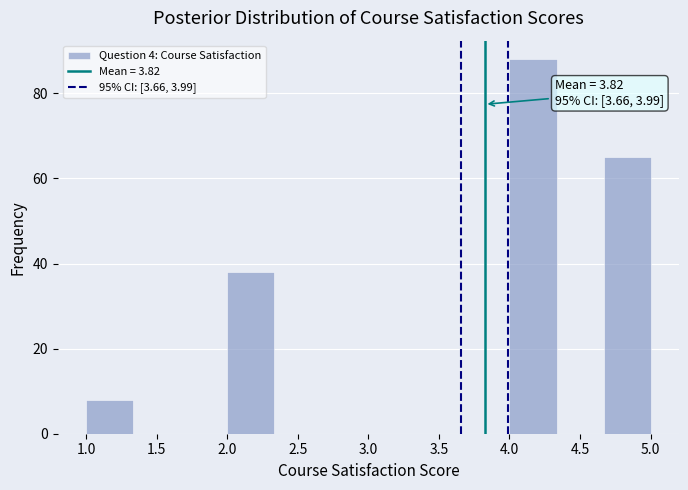

Which range on the x-axis has the tallest bar?

4.00 to 4.35